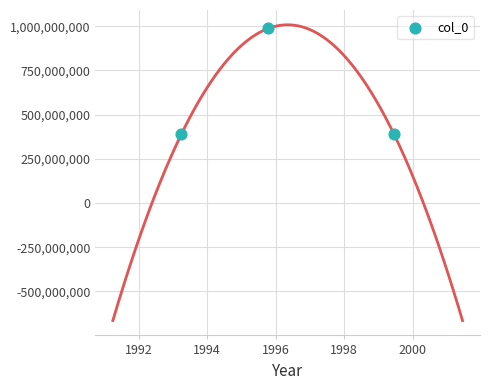

What is the range of Y values (max minus min)?

598169579